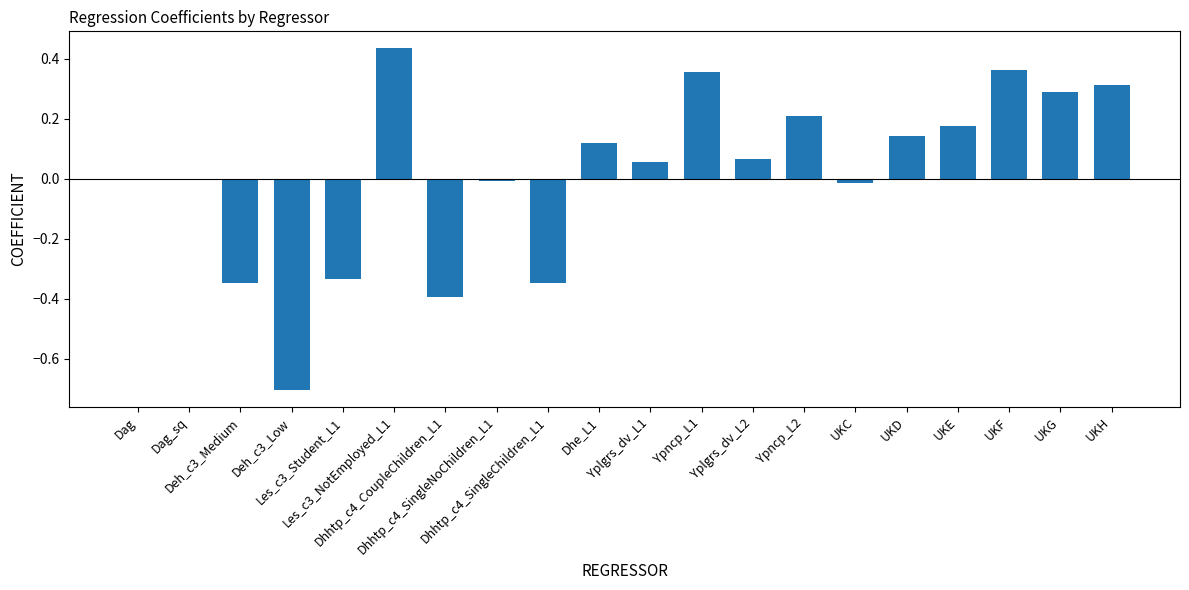

At which label is the value closest to 0?

Dag_sq